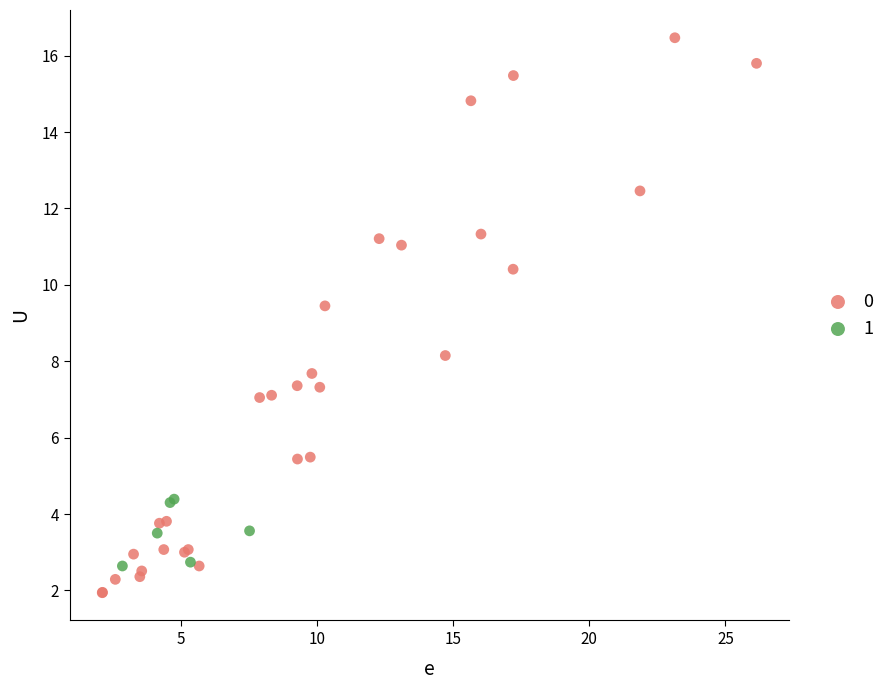

Which series contains the highest Y value?

0